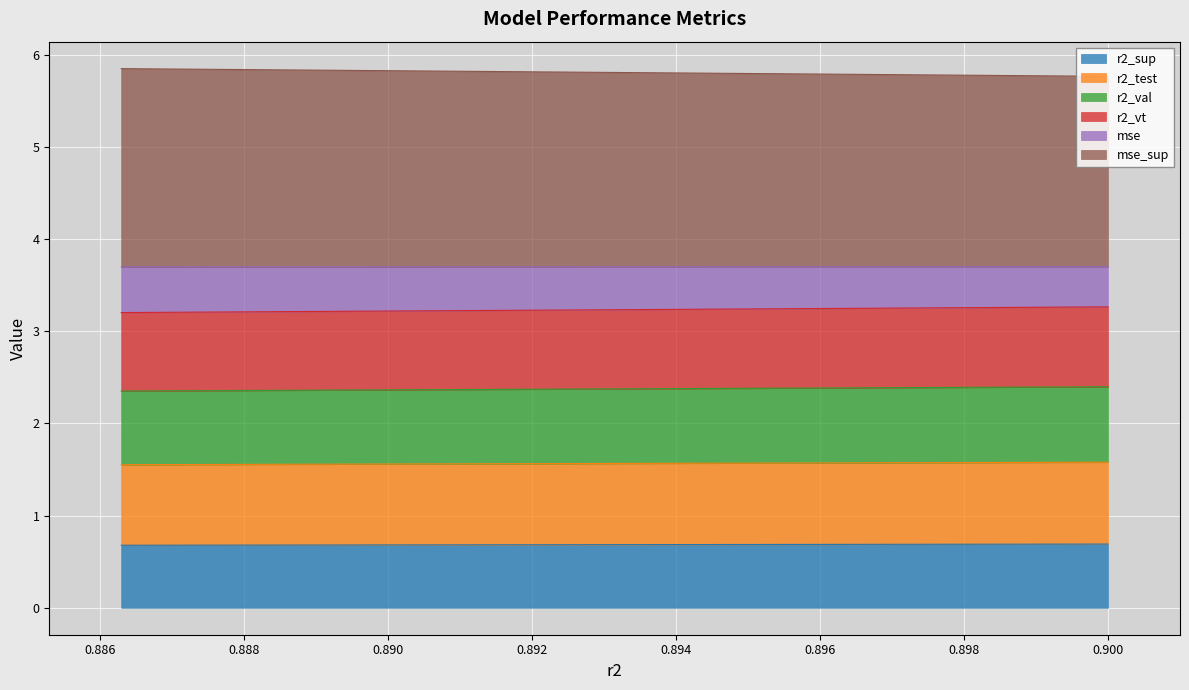

What is the maximum value shown in the chart?

5.8